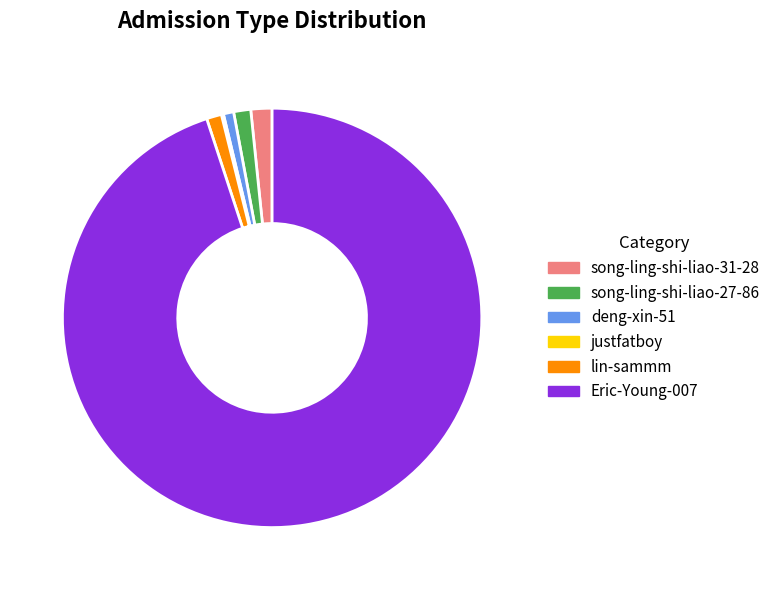

Which slice represents more than half of the pie?

Eric-Young-007